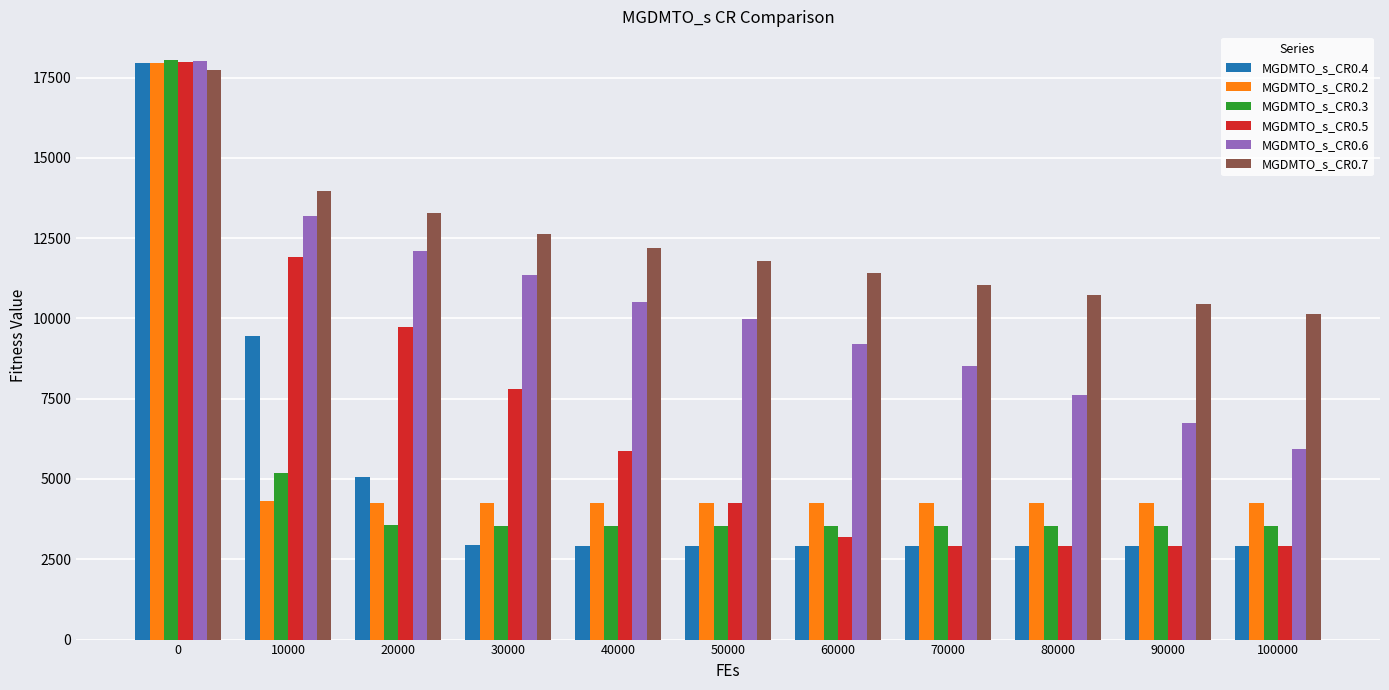

Which series has the largest total across all categories?

MGDMTO_s_CR0.7